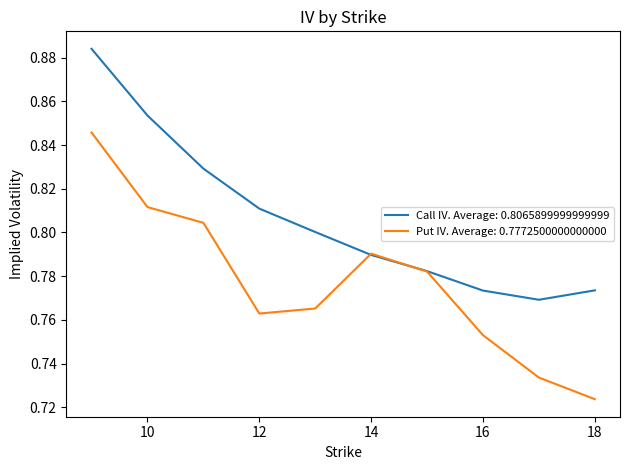

List the series in order of their peak value, lowest first.

Put IV. Average: 0.7772500000000000, Call IV. Average: 0.8065899999999999